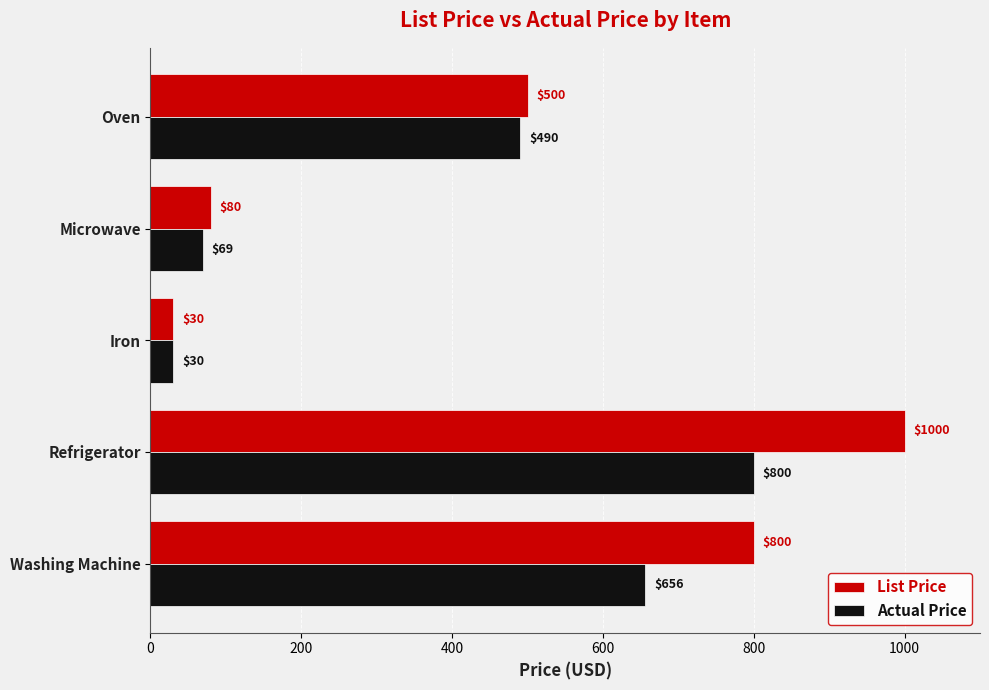

What are all the series names shown in the legend?

List Price, Actual Price